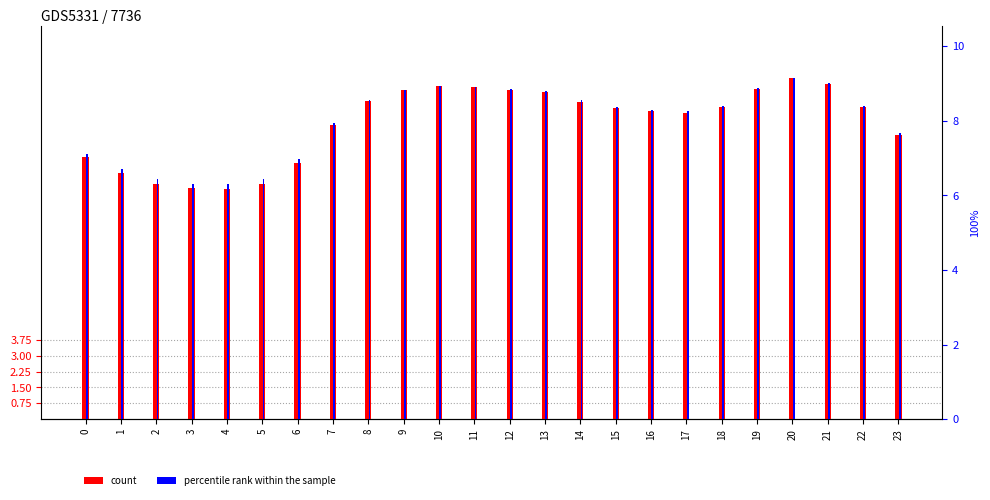

What are all the series names shown in the legend?

count, percentile rank within the sample